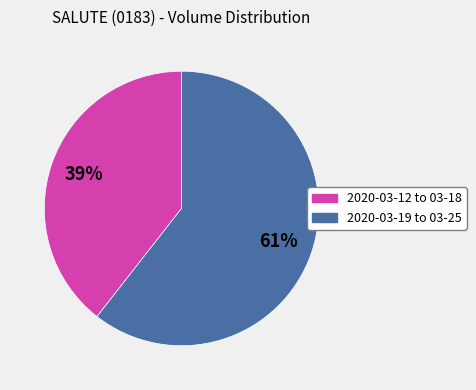

Is there any slice that represents more than half of the pie?

Yes